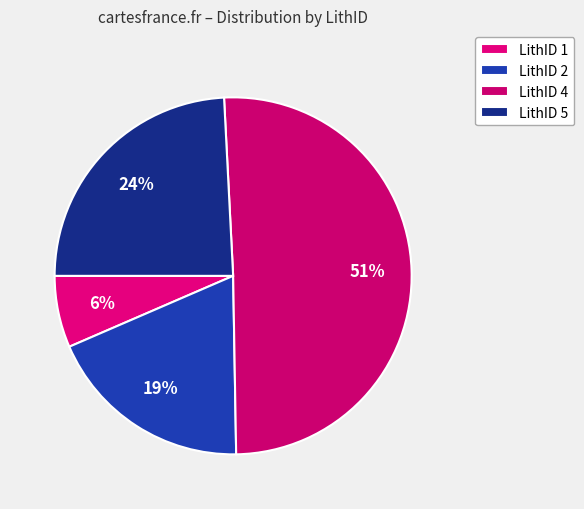

How many slices are in this pie chart?

4